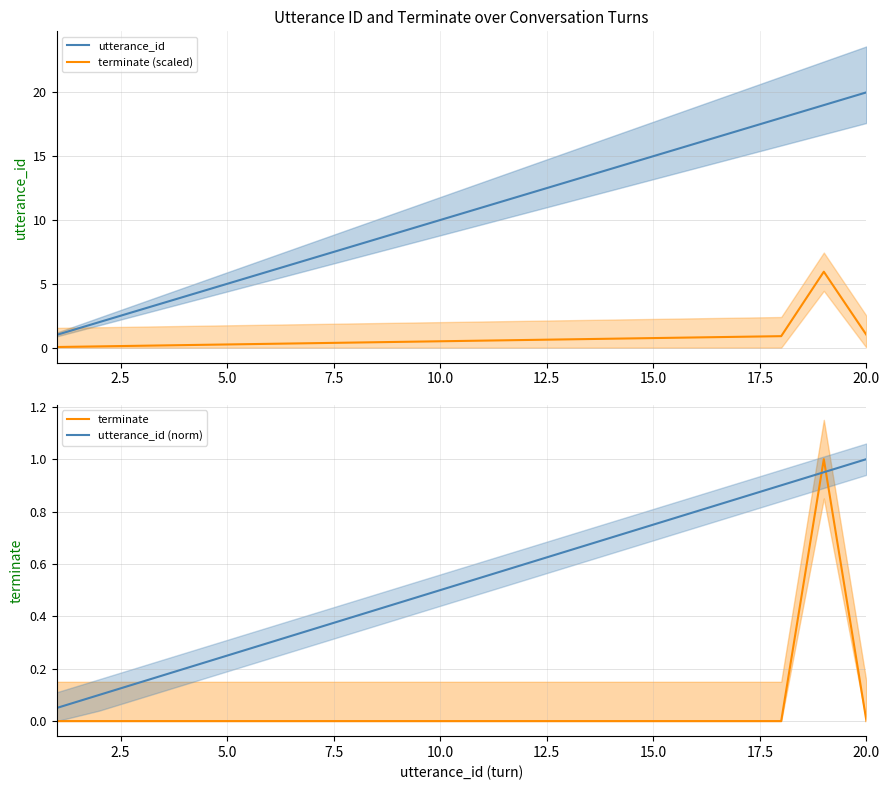

True or false: terminate (scaled) and utterance_id cross at least once.

False